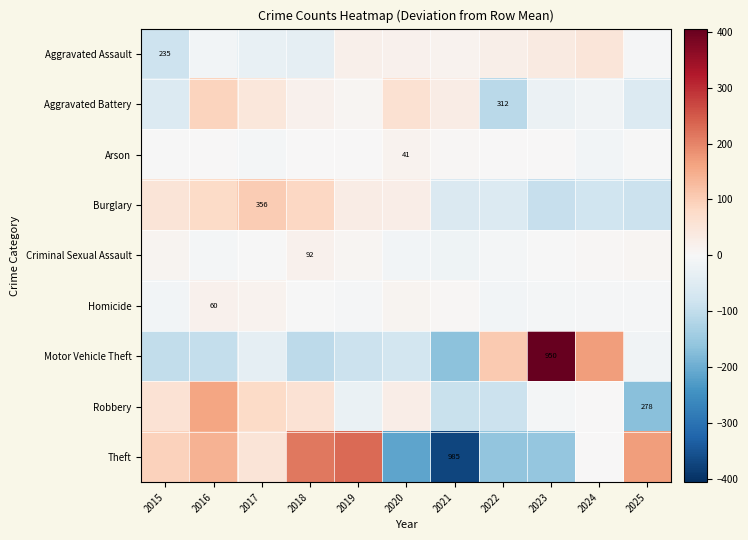

List the series in order of their peak value, lowest first.

Arson, Homicide, Criminal Sexual Assault, Aggravated Assault, Aggravated Battery, Burglary, Robbery, Theft, Motor Vehicle Theft